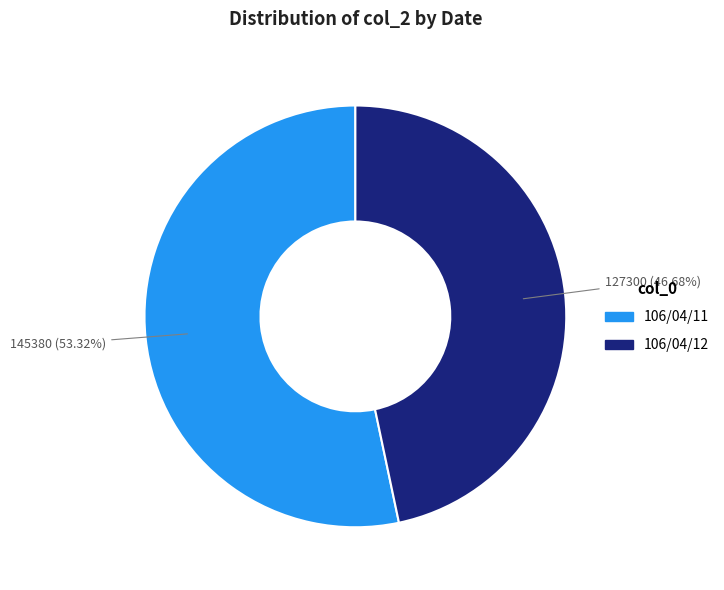

The 106/04/11 slice represents 47% of the pie. True or false?

False